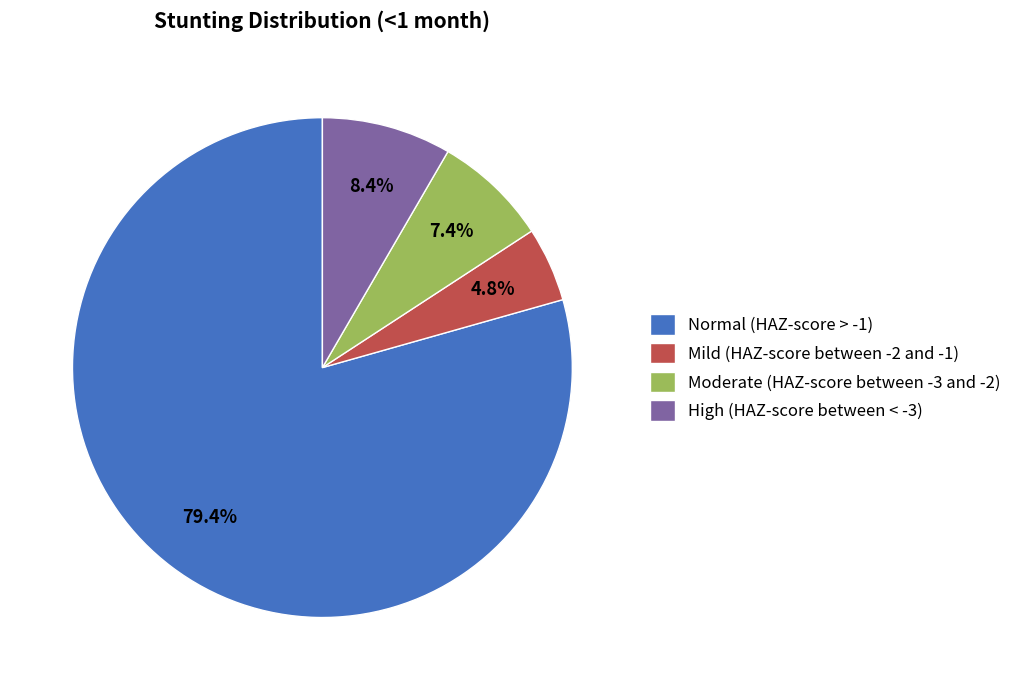

Does any single category account for the majority?

Yes